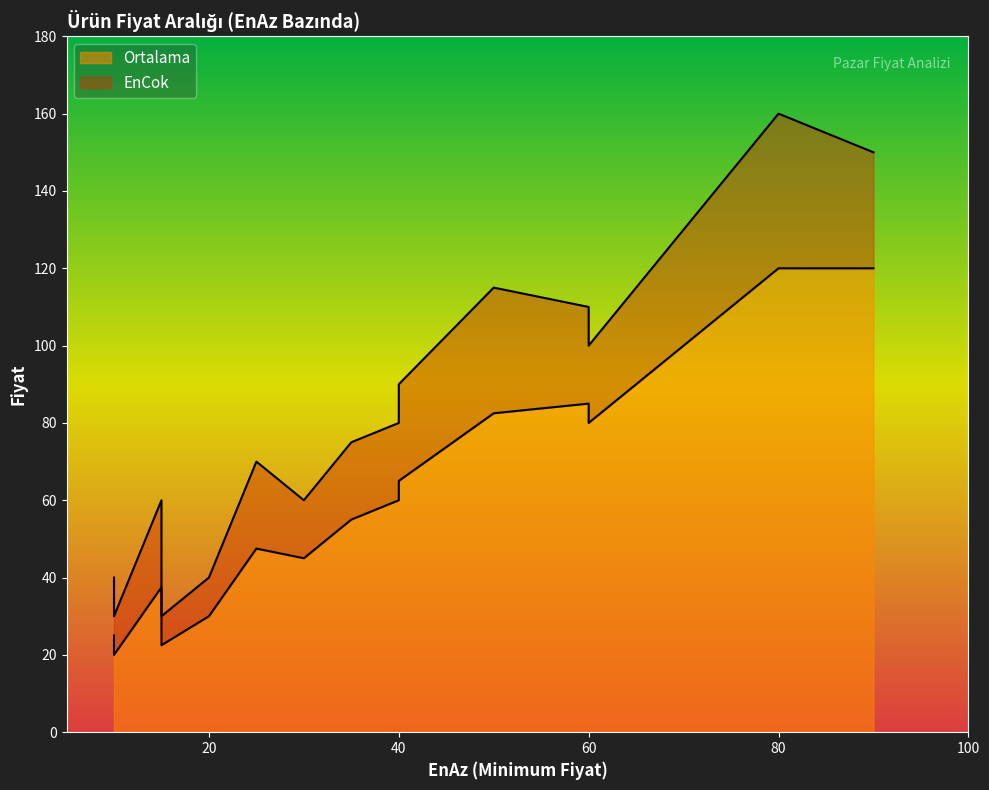

True or false: Ortalama and EnCok cross at least once.

False